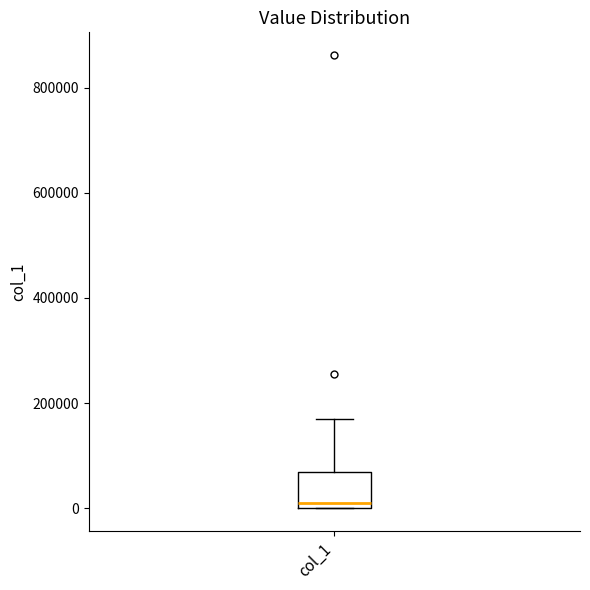

Where is the upper edge of the box for col_1 on the y-axis? The values are not printed on the chart, so give them approximately, as read against the axis.

60000